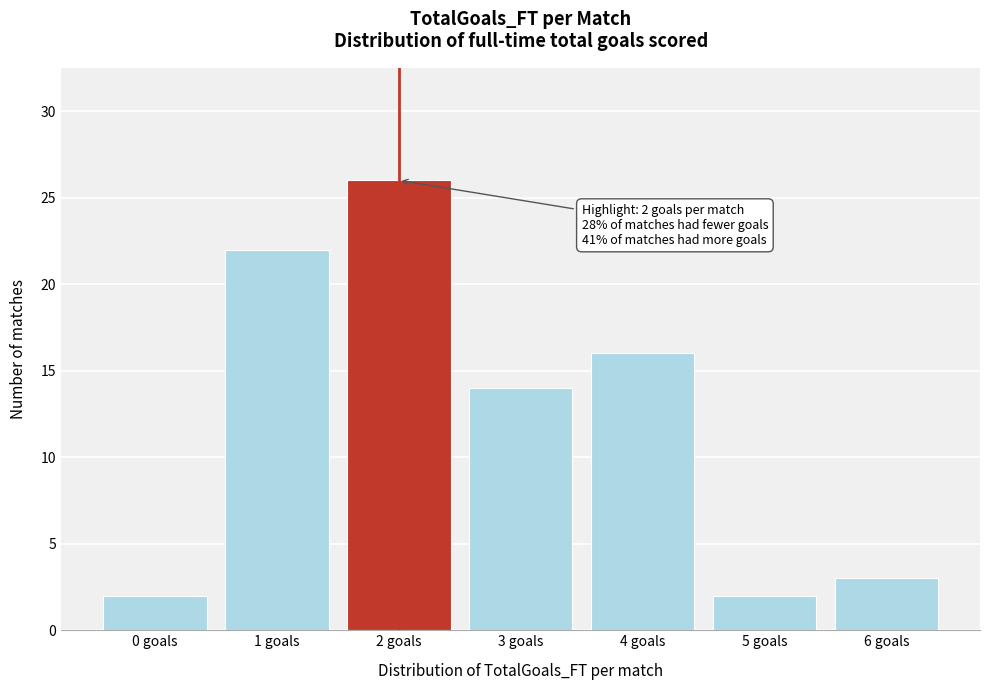

Reading left to right, list all the values displayed in this chart.

0 goals=2	1 goals=22	2 goals=26	3 goals=14	4 goals=16	5 goals=2	6 goals=3